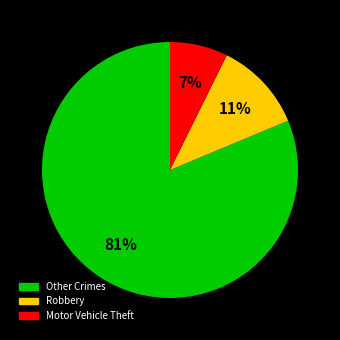

Is there a majority slice in this chart?

Yes